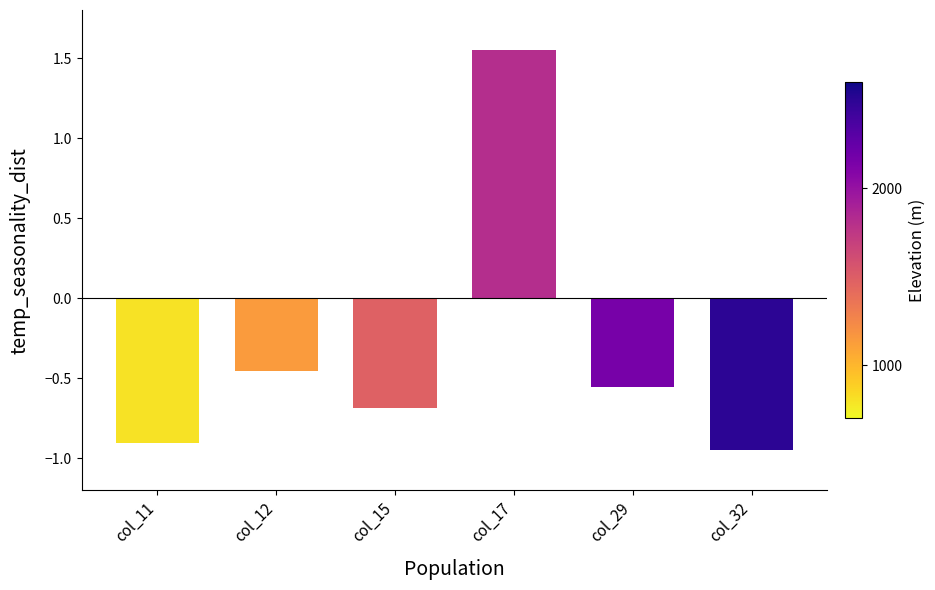

List the labels in order of value, smallest first.

col_32, col_11, col_15, col_29, col_12, col_17